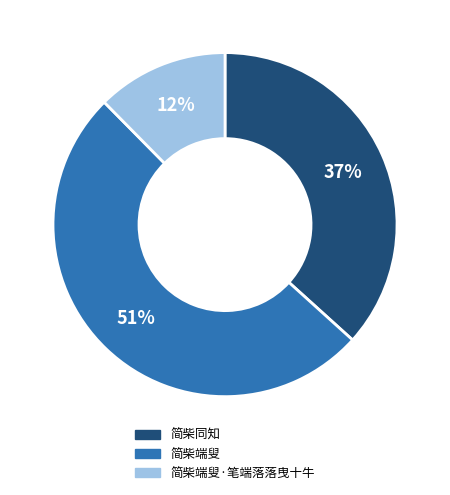

Is there a majority slice in this chart?

Yes